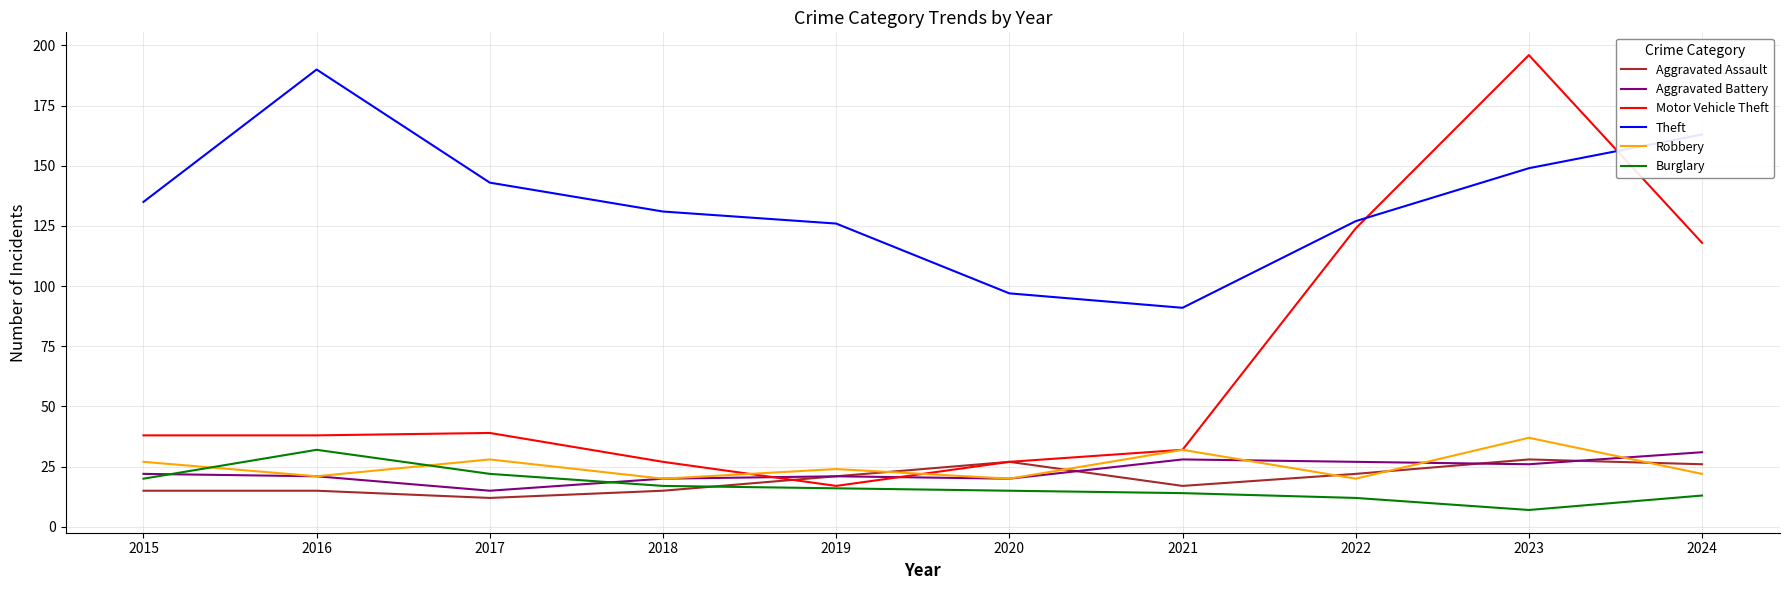

What is the sum of the Robbery values at 2019 and 2021?

56